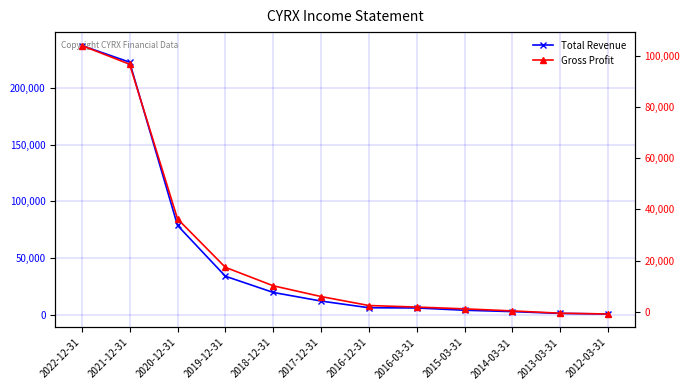

What is the average value of the Gross Profit series?

22925